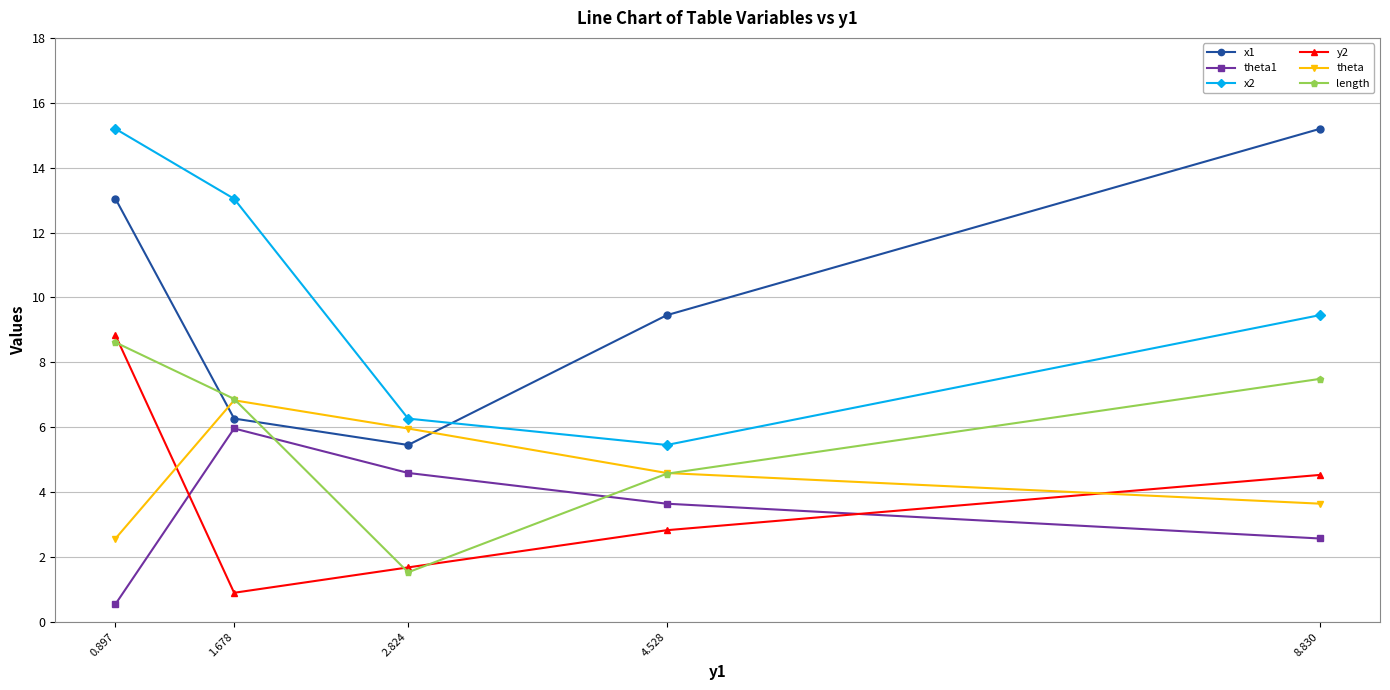

Which label corresponds to the largest value in the chart?

0.897